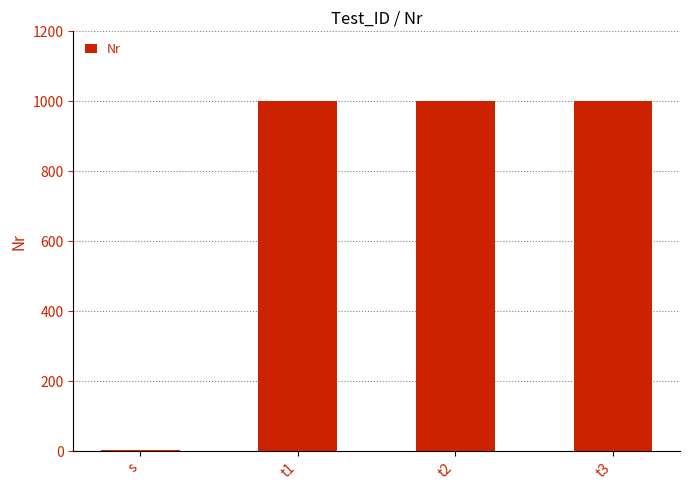

Is it true that the value at t2 is 1540?

False